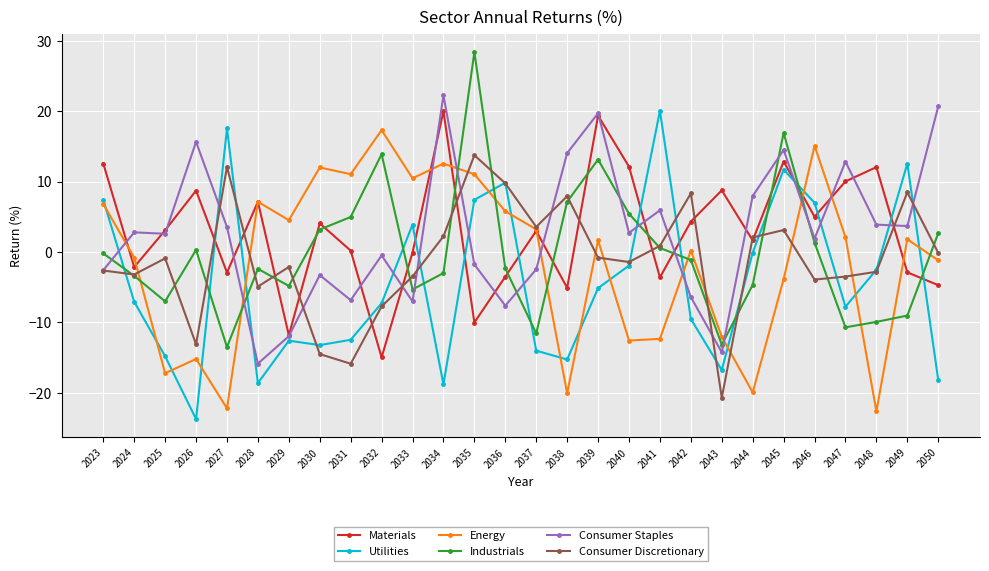

Is the value of Energy at 2047 greater than the value of Materials at 2028?

No